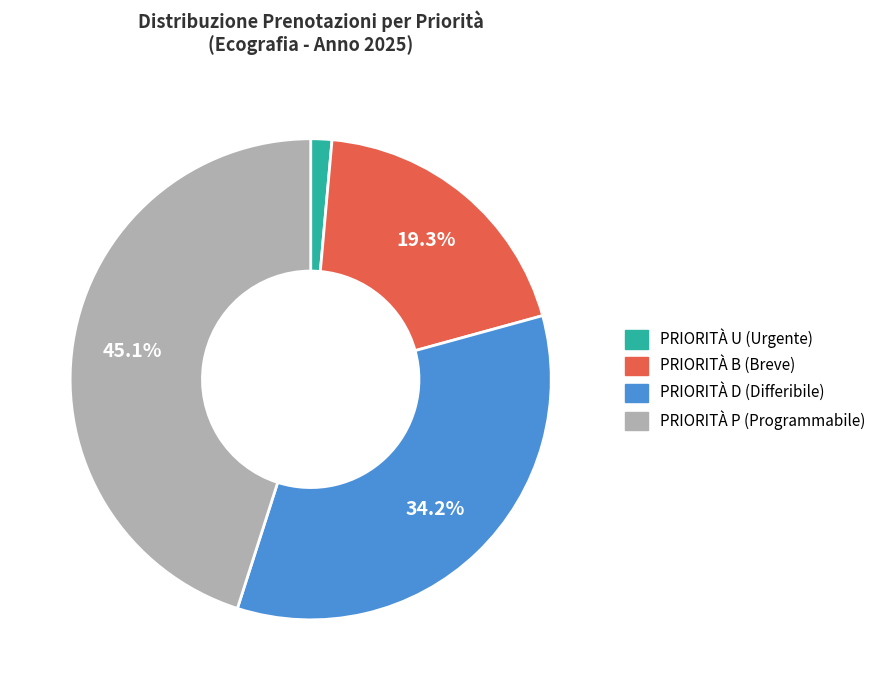

Which category has the smallest portion of the pie?

PRIORITÀ U (Urgente)